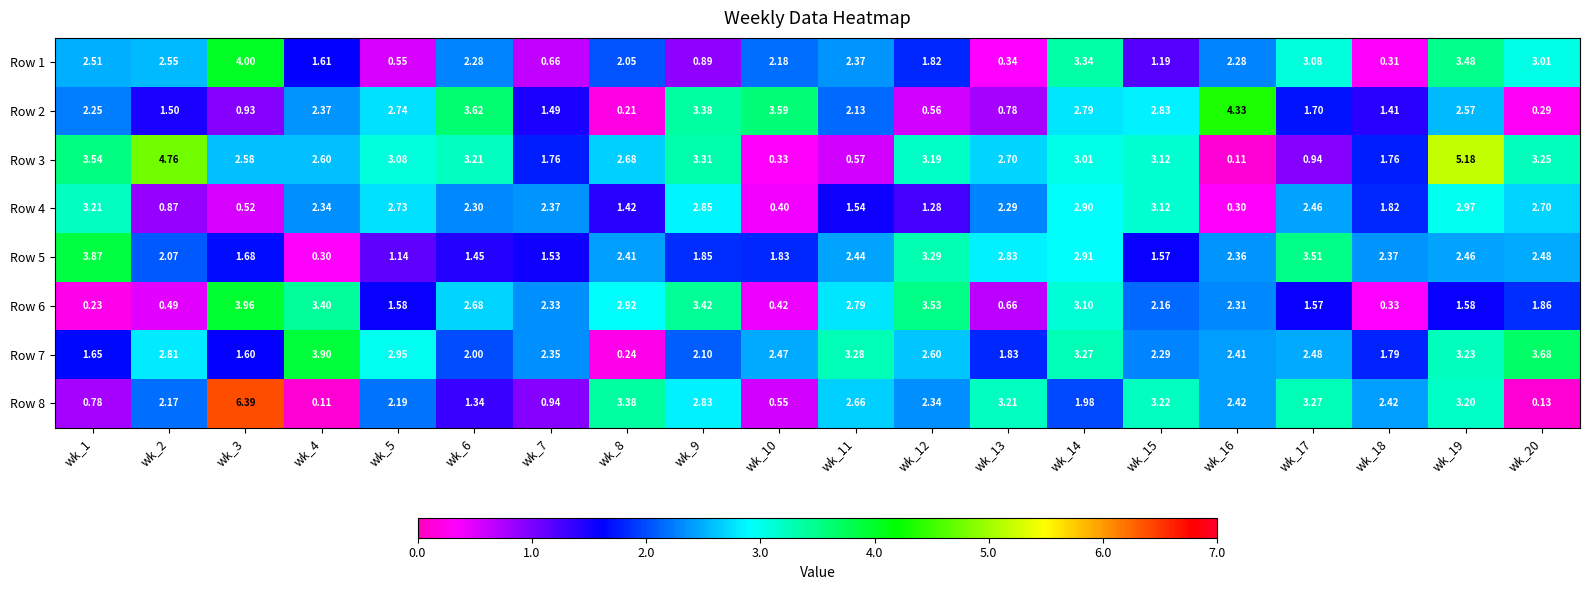

Is the value of Row 5 at wk_7 greater than the value of Row 3 at wk_13?

No